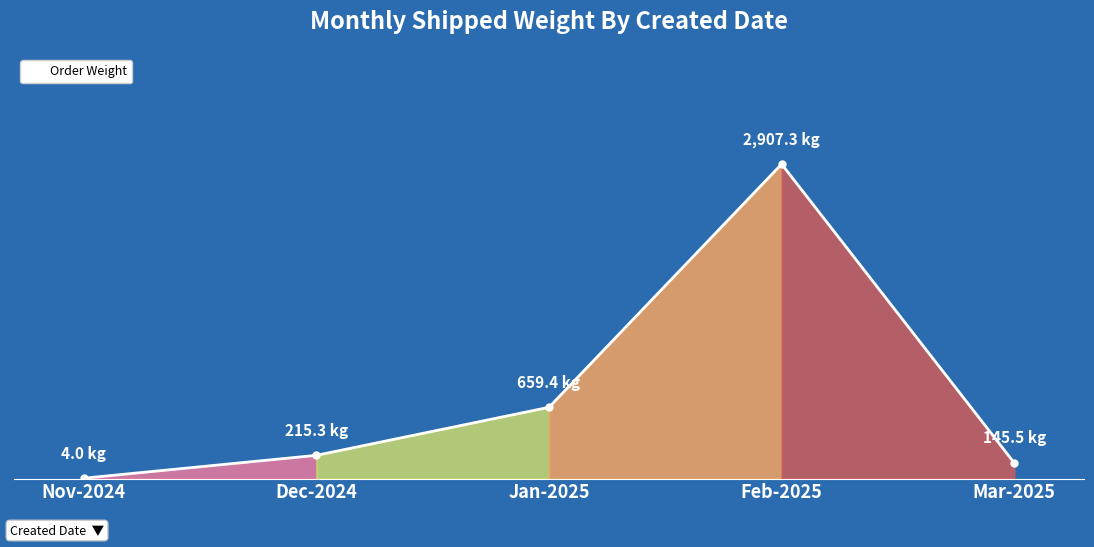

What is the difference between the values at Nov-2024 and Dec-2024?

211.3